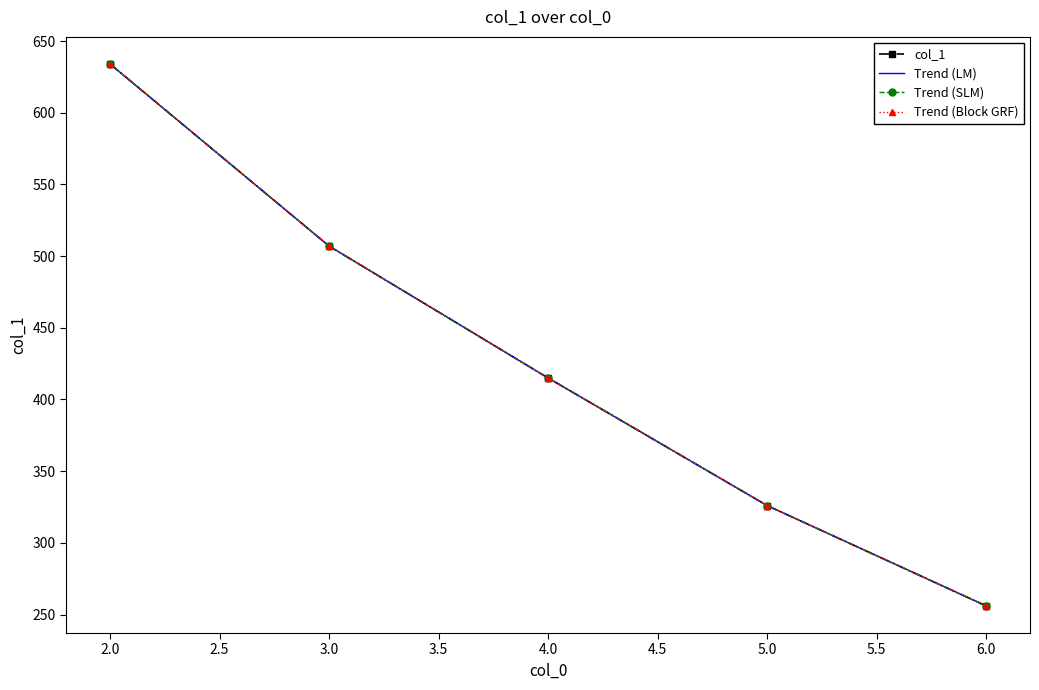

True or false: Trend (Block GRF) has more than 2 points higher than both neighbors.

False